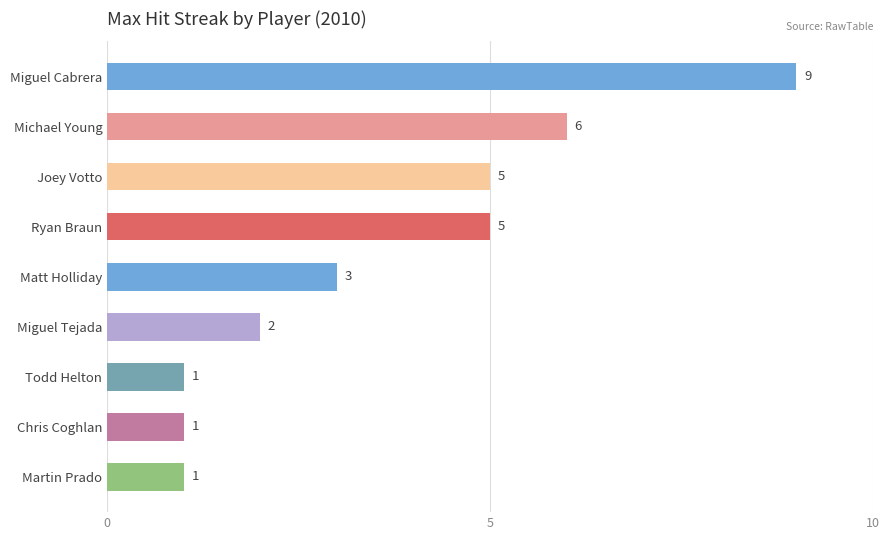

Reading top to bottom, transcribe all the data shown in this chart.

Miguel Cabrera=9	Michael Young=6	Joey Votto=5	Ryan Braun=5	Matt Holliday=3	Miguel Tejada=2	Todd Helton=1	Chris Coghlan=1	Martin Prado=1